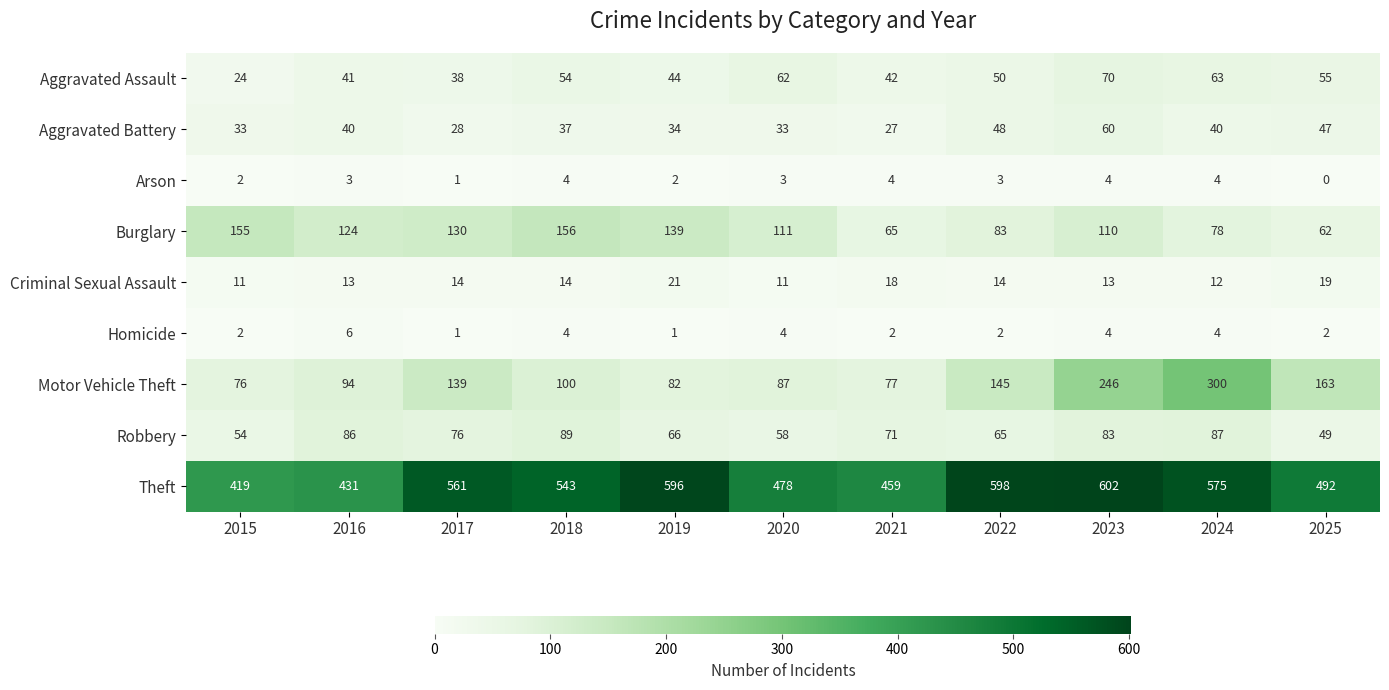

What is the greatest value displayed?

602